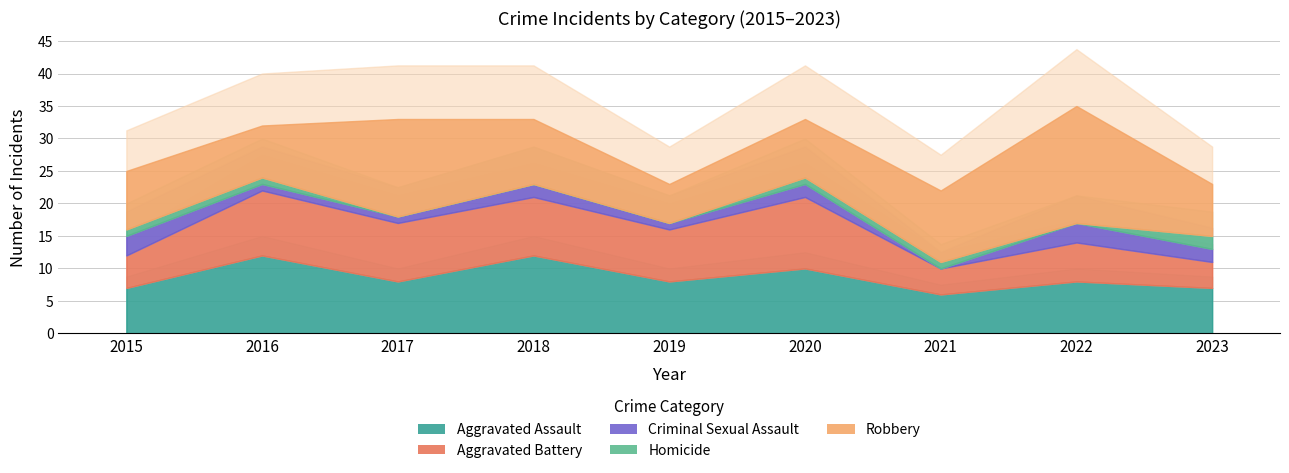

What is the difference between the second highest and minimum values in the Robbery series?

9